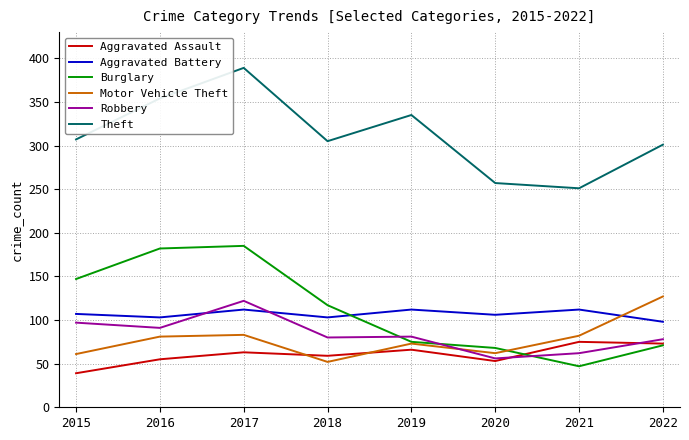

What are all the series names shown in the legend?

Aggravated Assault, Aggravated Battery, Burglary, Motor Vehicle Theft, Robbery, Theft